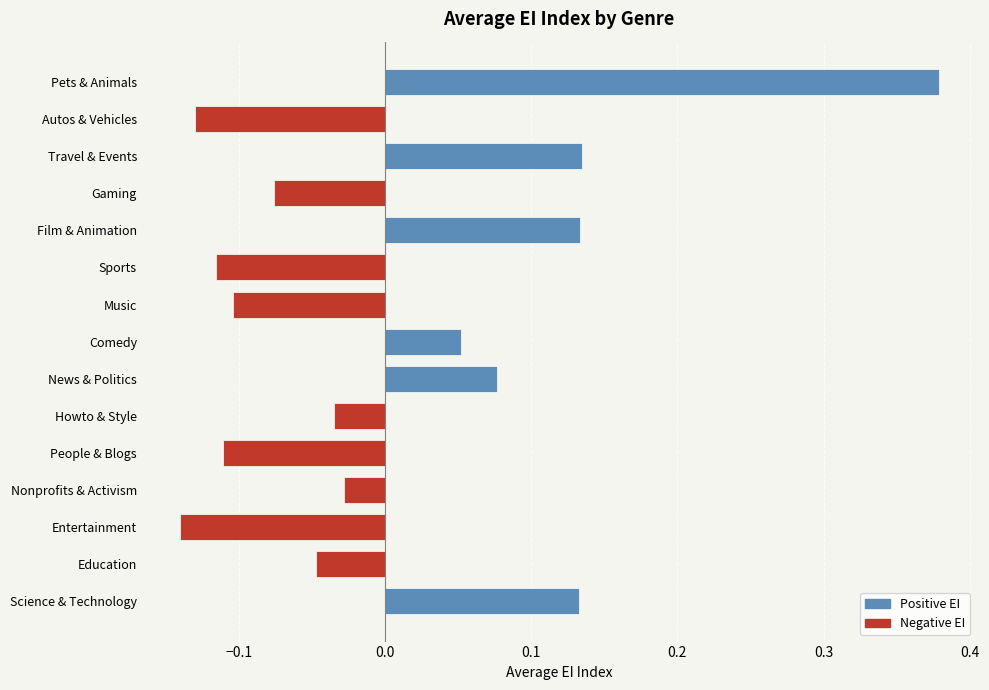

Which label corresponds to the largest value in the chart?

Pets & Animals